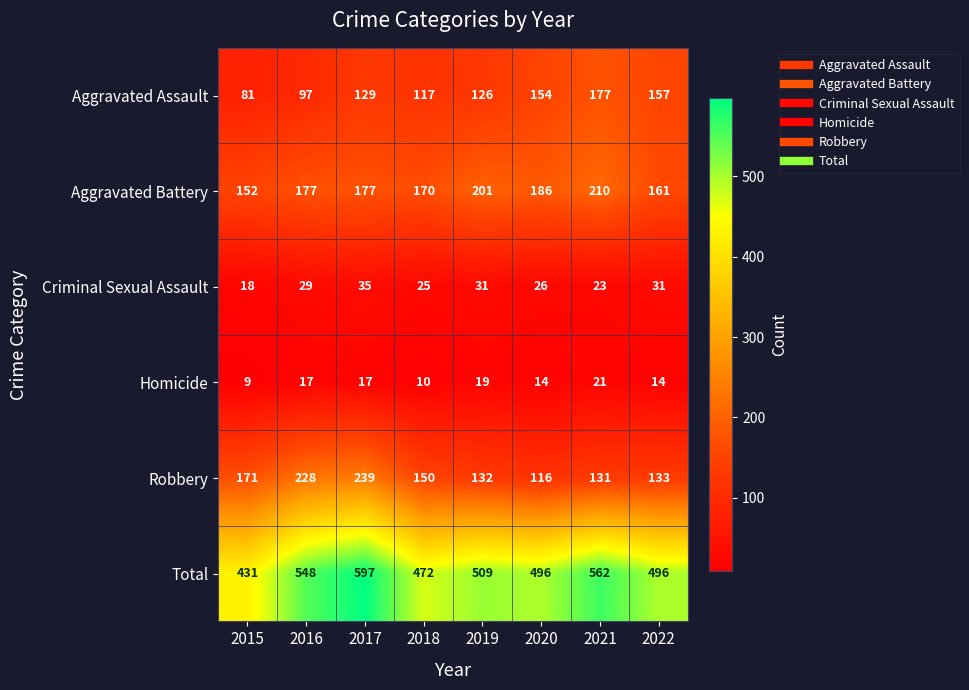

Rank the series by their maximum value, from highest to lowest.

Total, Robbery, Aggravated Battery, Aggravated Assault, Criminal Sexual Assault, Homicide